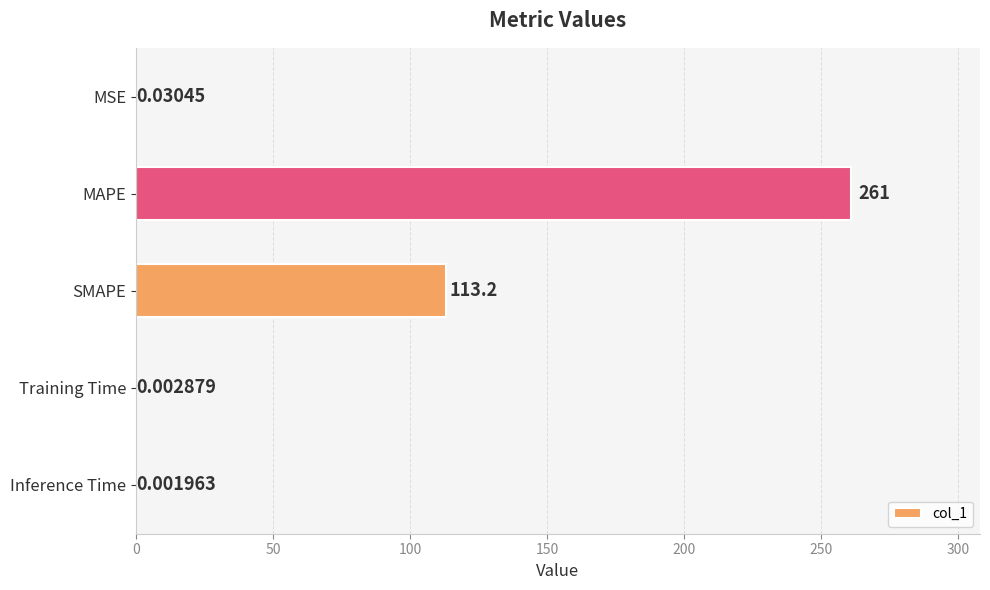

Which has a higher value, SMAPE or MSE?

SMAPE